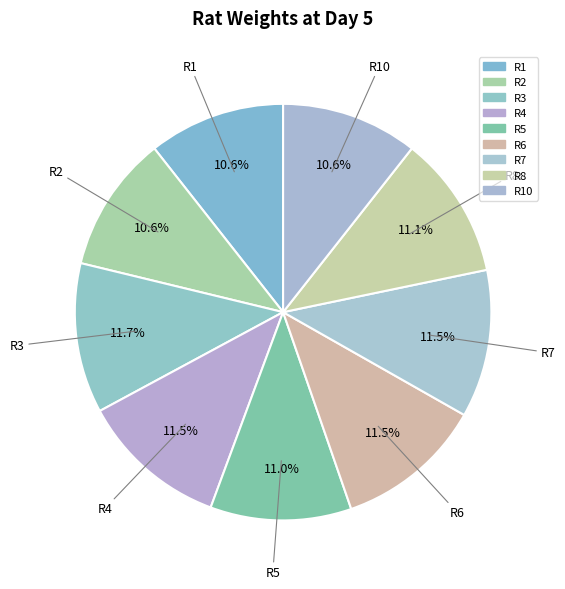

How many segments does this pie chart have?

9